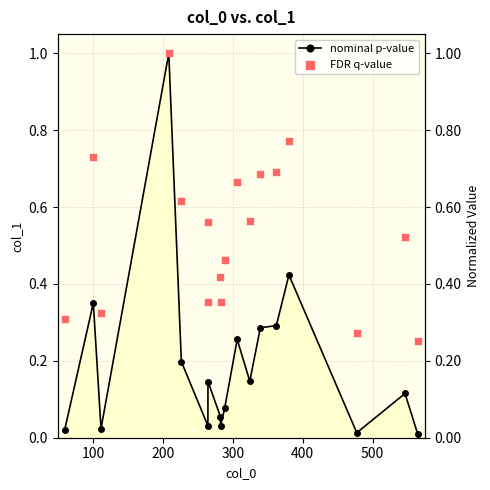

Which series has the widest spread of Y values?

nominal p-value